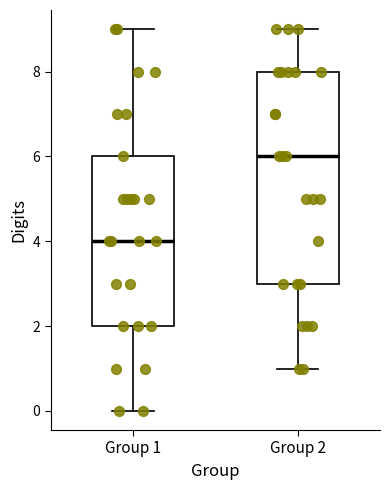

Reading left to right, transcribe this box plot: for each box, give where its median line is, the range the box spans, and where its two whiskers end, as read against the y-axis. The values are not printed on the chart, so give them approximately, as read against the axis.

Group 1: median 4, box 2 to 6, whiskers 0 to 9
Group 2: median 6, box 3 to 8, whiskers 1 to 9